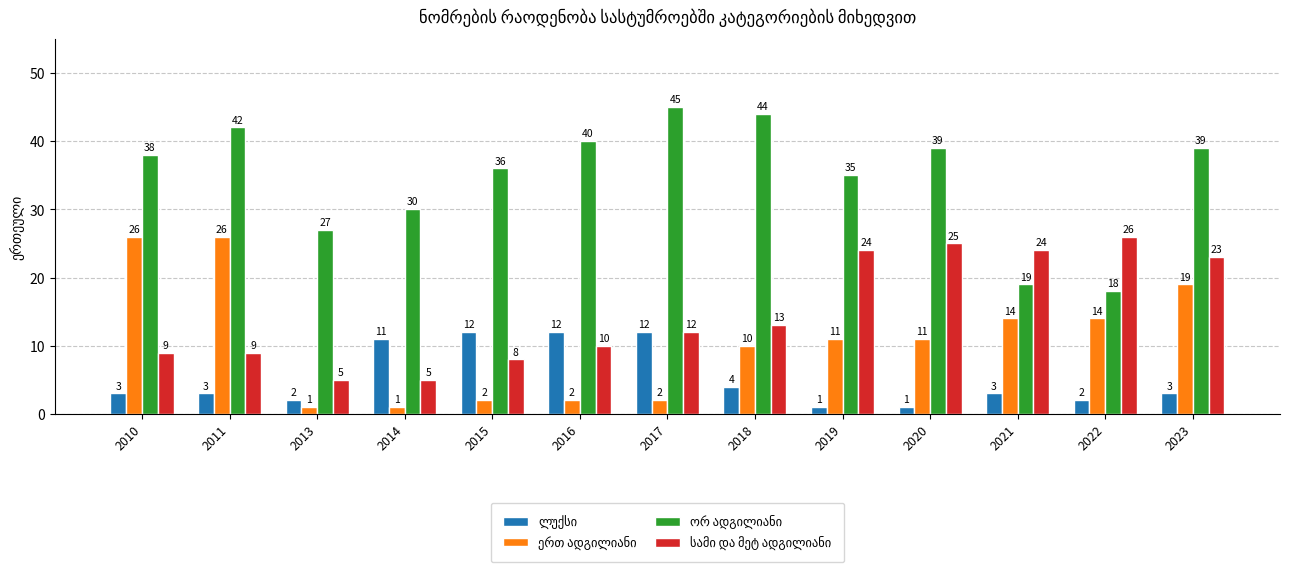

What is the difference between the highest and lowest values at 2011?

39